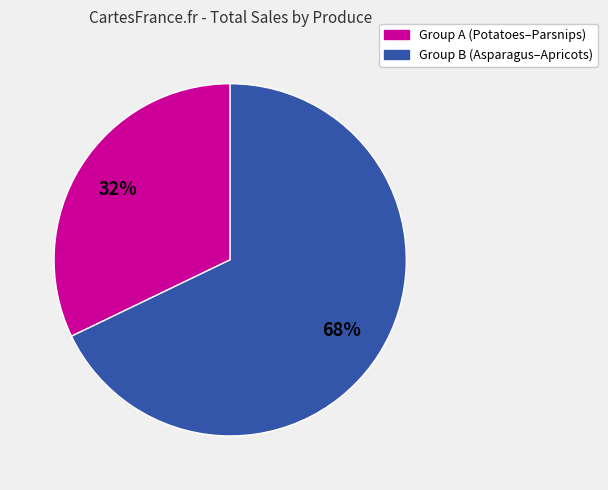

Is there any slice that represents more than half of the pie?

Yes